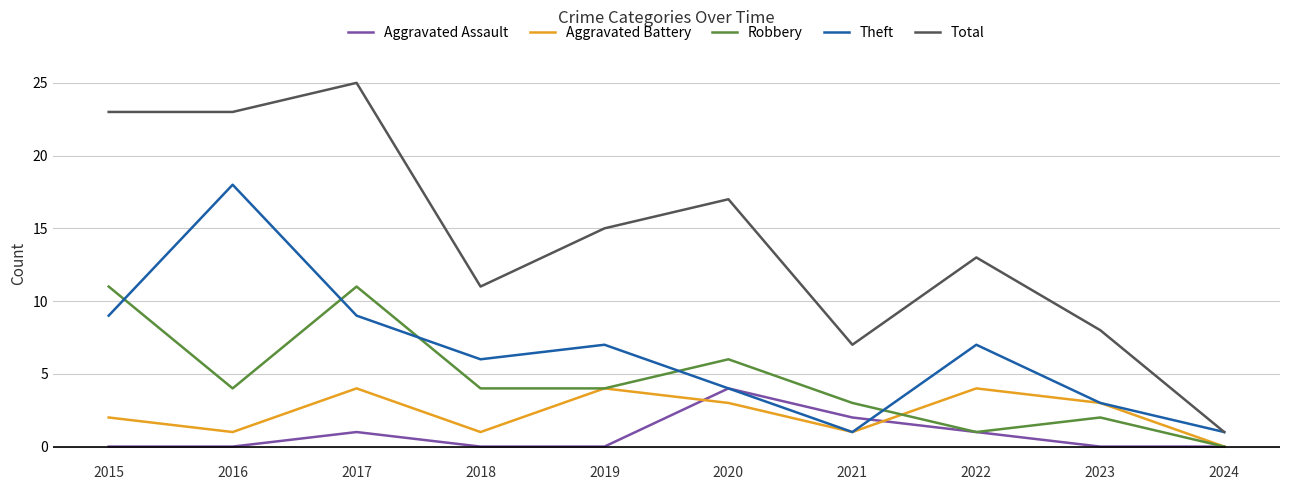

What is the total value across all series at 2020?

34